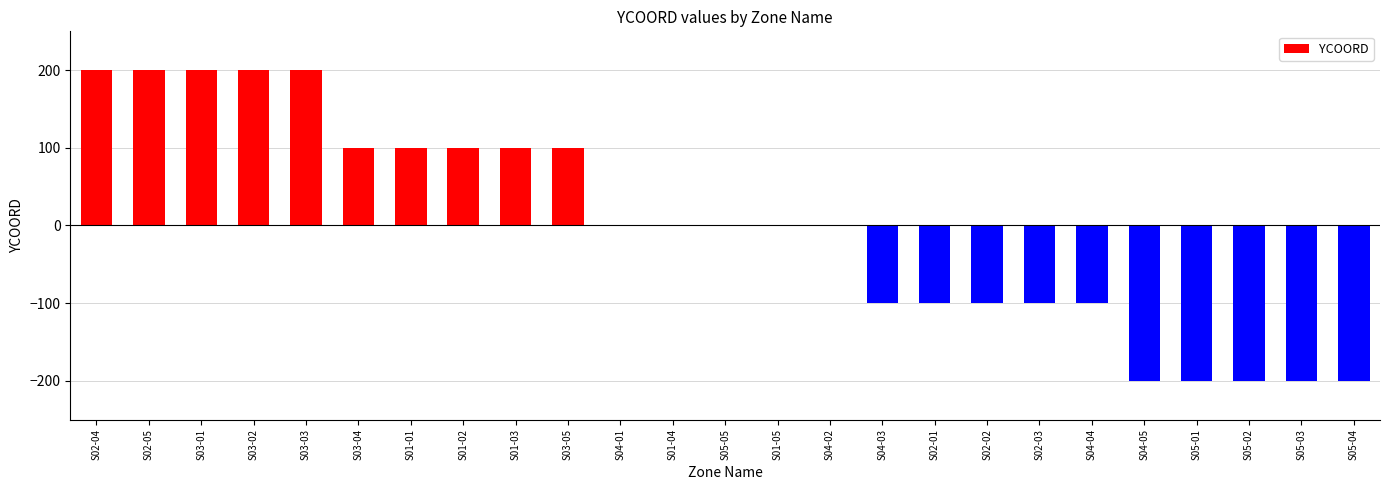

How many distinct data groups are displayed?

1